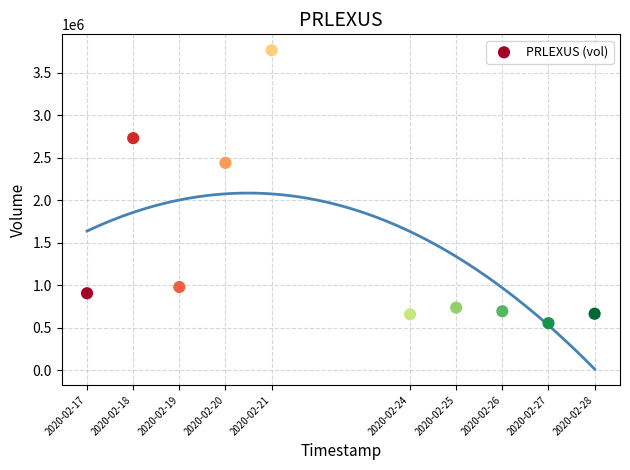

What Y value in the scatter plot is closest to 2159600?

2440800